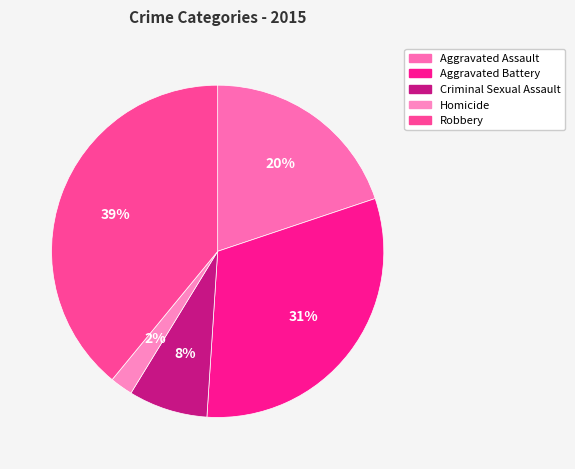

Combined, do Homicide and Robbery account for over 50%?

No